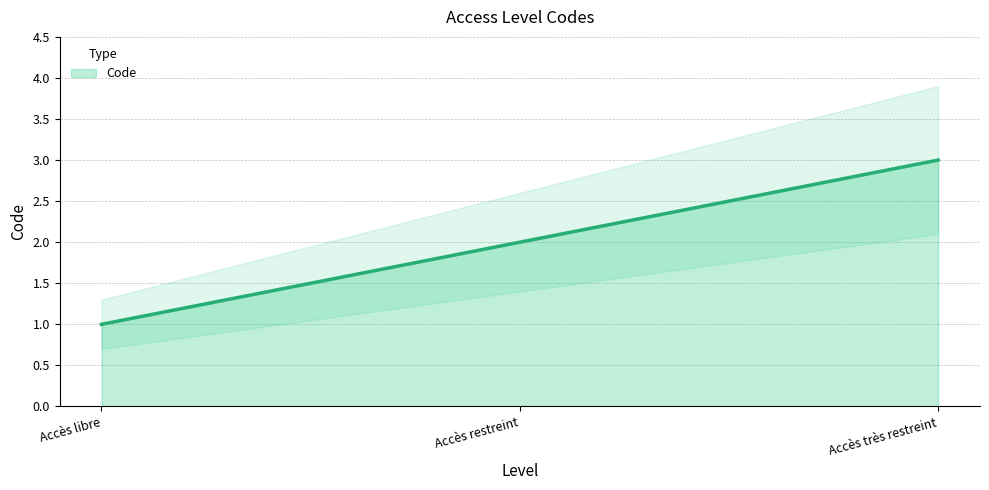

What is the value of the 2nd point from the left?

2